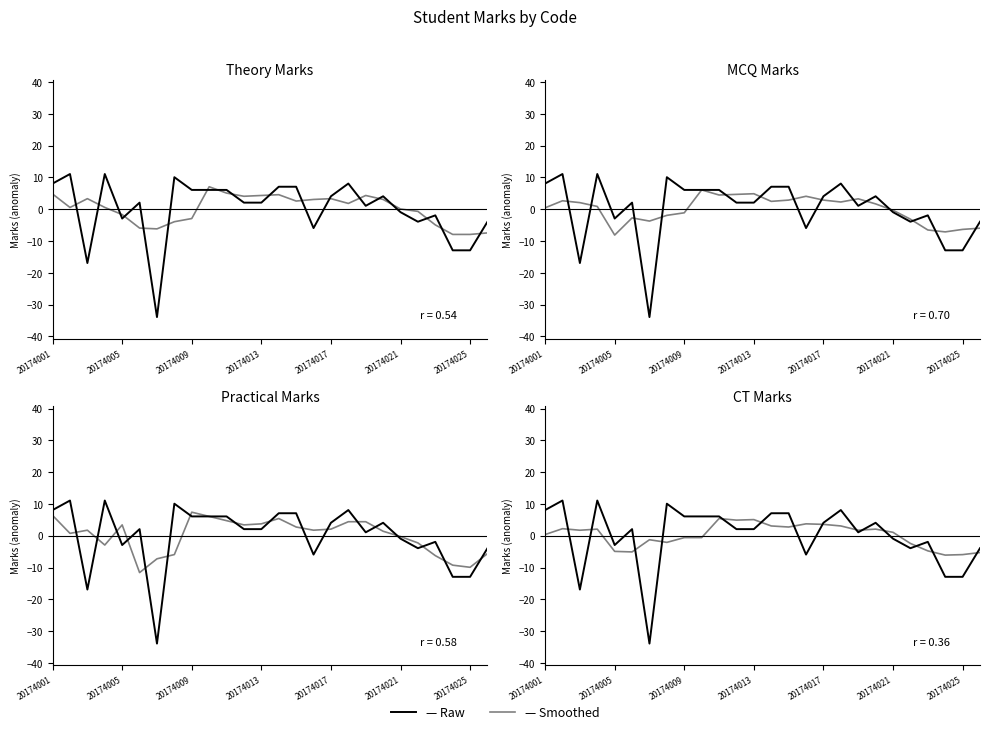

How many lines are shown in the chart?

2